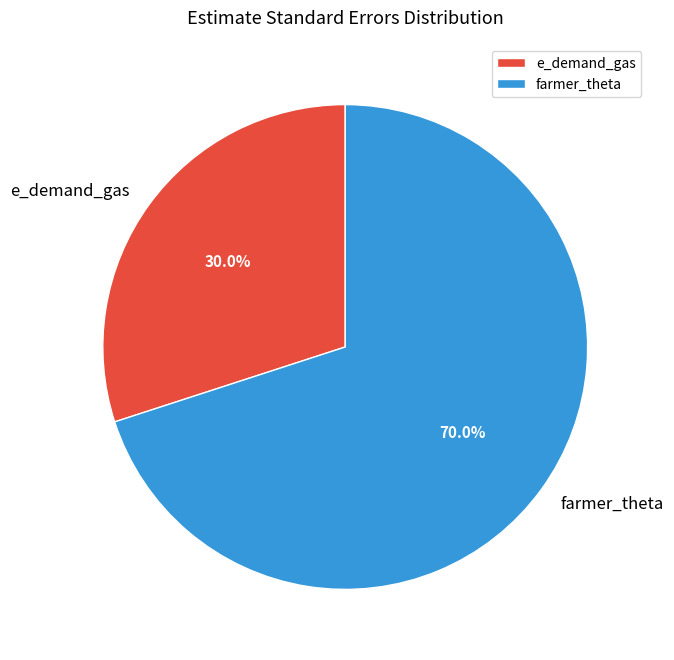

To the nearest percent, what portion does e_demand_gas represent?

30%